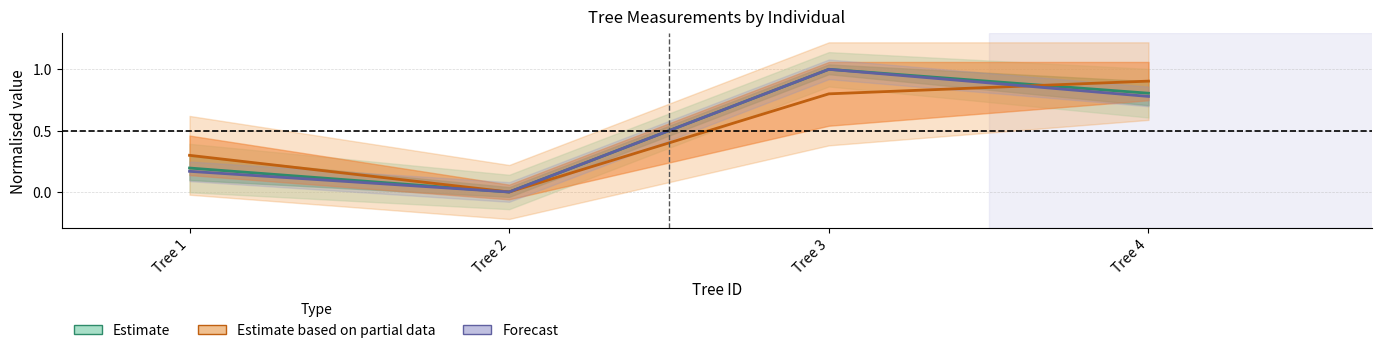

At which category does the chart reach its minimum across all series?

Tree 2